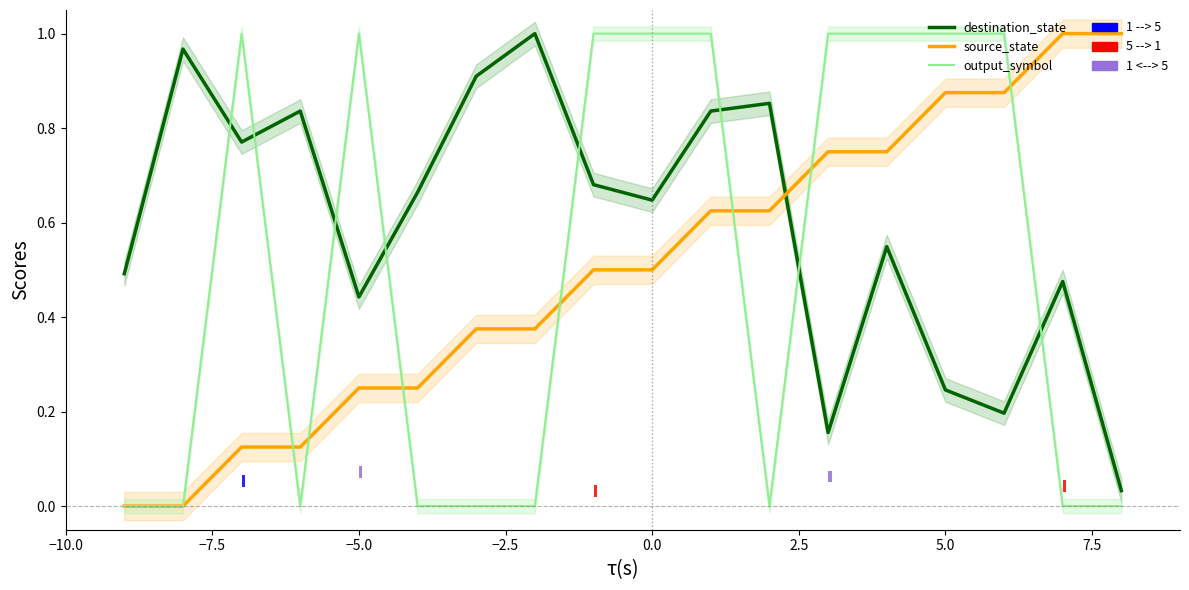

Count the number of categories in the chart.

18